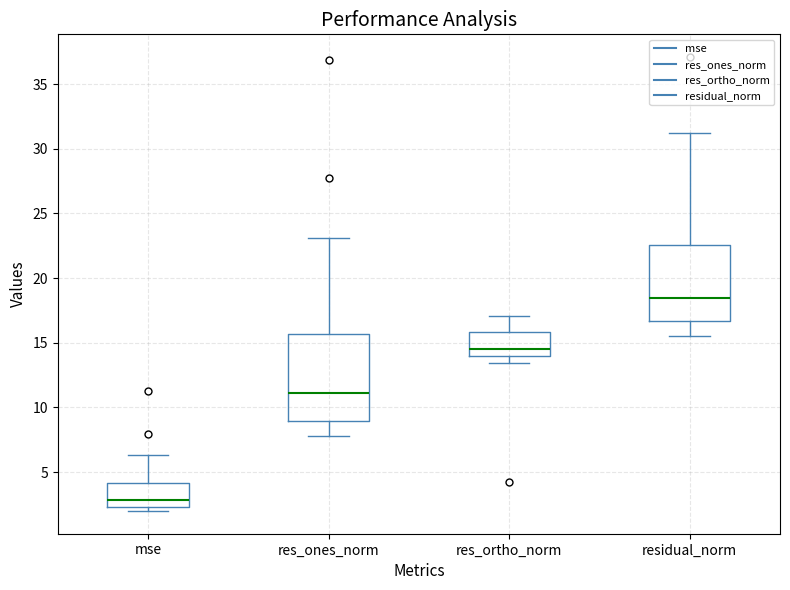

Reading left to right, read every box against the y-axis: the position of its median line, the range the box covers, and the ends of its whiskers. The values are not printed on the chart, so give them approximately, as read against the axis.

mse: median 3.0, box 2.5 to 4.0, whiskers 2.0 to 6.5
res_ones_norm: median 11.0, box 9.0 to 15.5, whiskers 8.0 to 23.0
res_ortho_norm: median 14.5, box 14.0 to 16.0, whiskers 13.5 to 17.0
residual_norm: median 18.5, box 16.5 to 22.5, whiskers 15.5 to 31.0